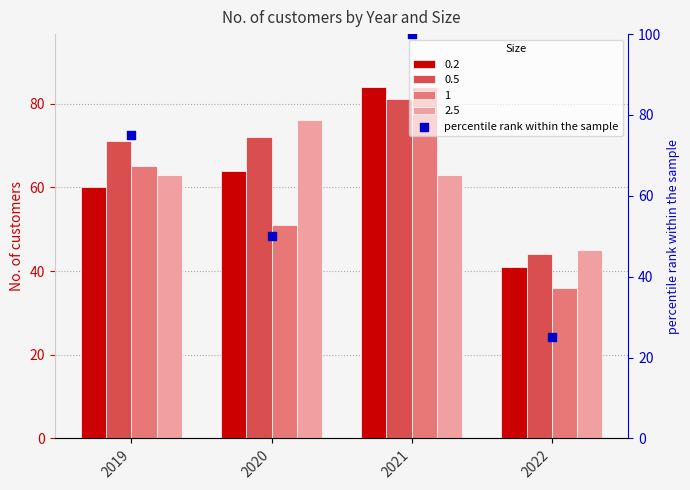

What is the change in value from 2021 to 2022?

-75